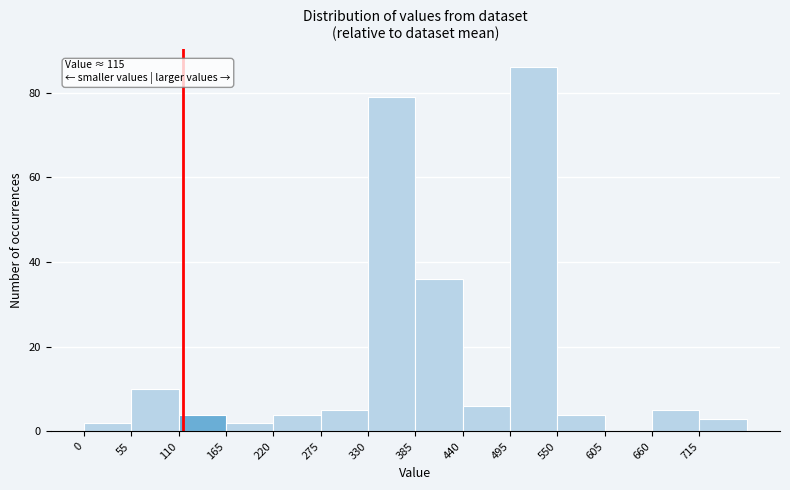

Which range on the x-axis has the tallest bar?

495 to 550